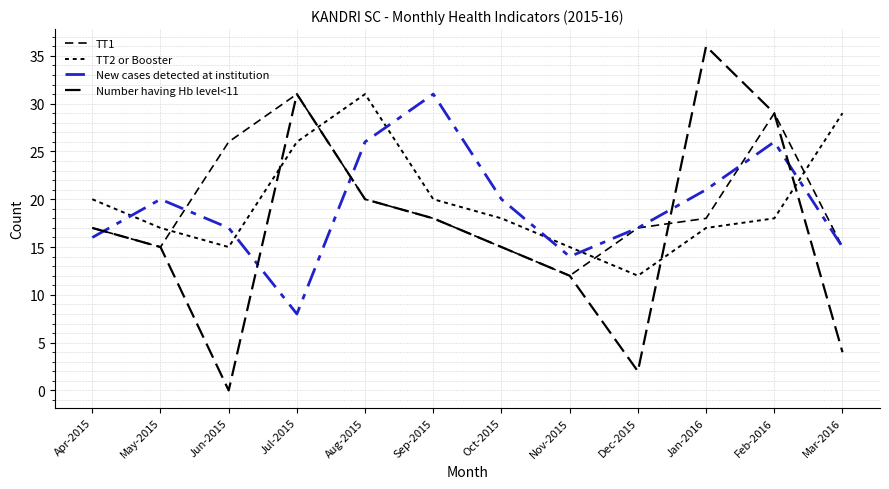

Does the chart display data point markers on the line(s)?

No